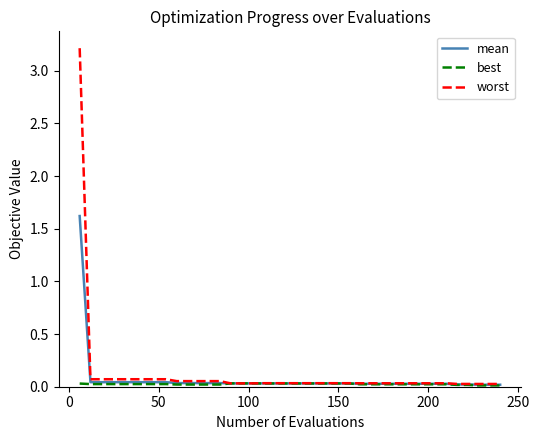

What is the maximum value shown in the chart?

3.2